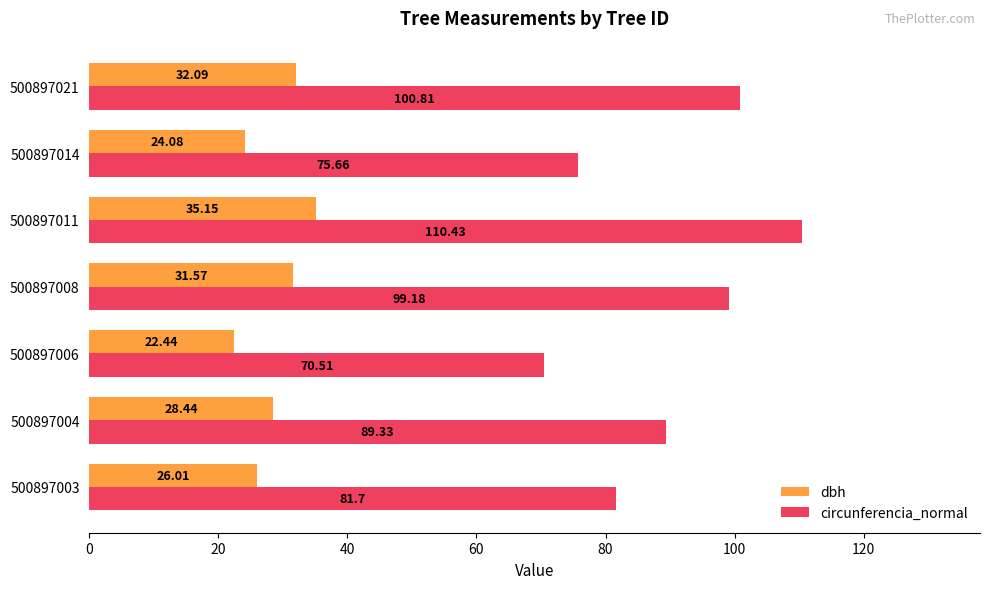

What is the sum of all circunferencia_normal values?

627.6